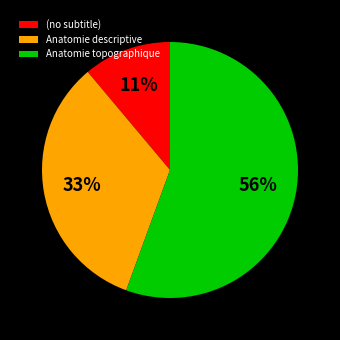

What is the ratio of the value at Anatomie descriptive to the value at (no subtitle)?

3.0